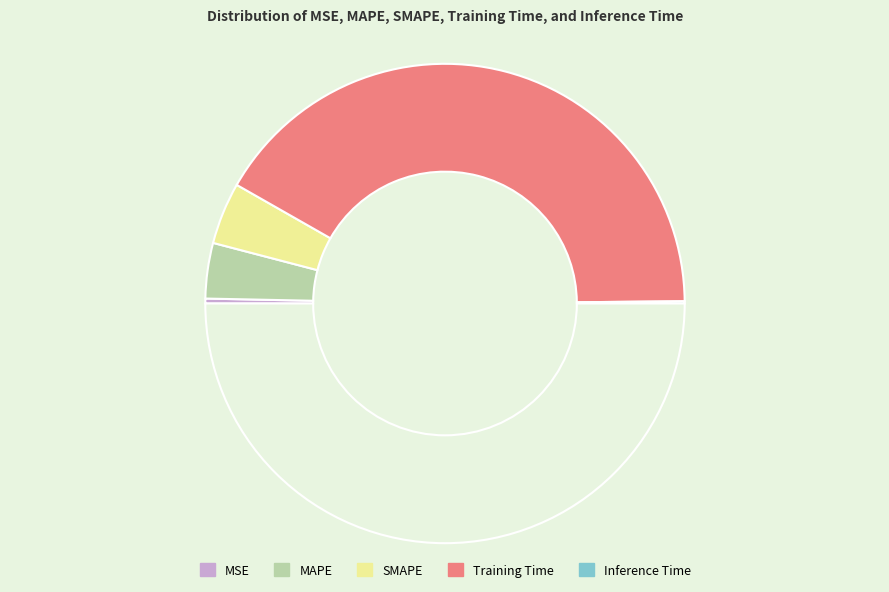

Is there a majority slice in this chart?

Yes